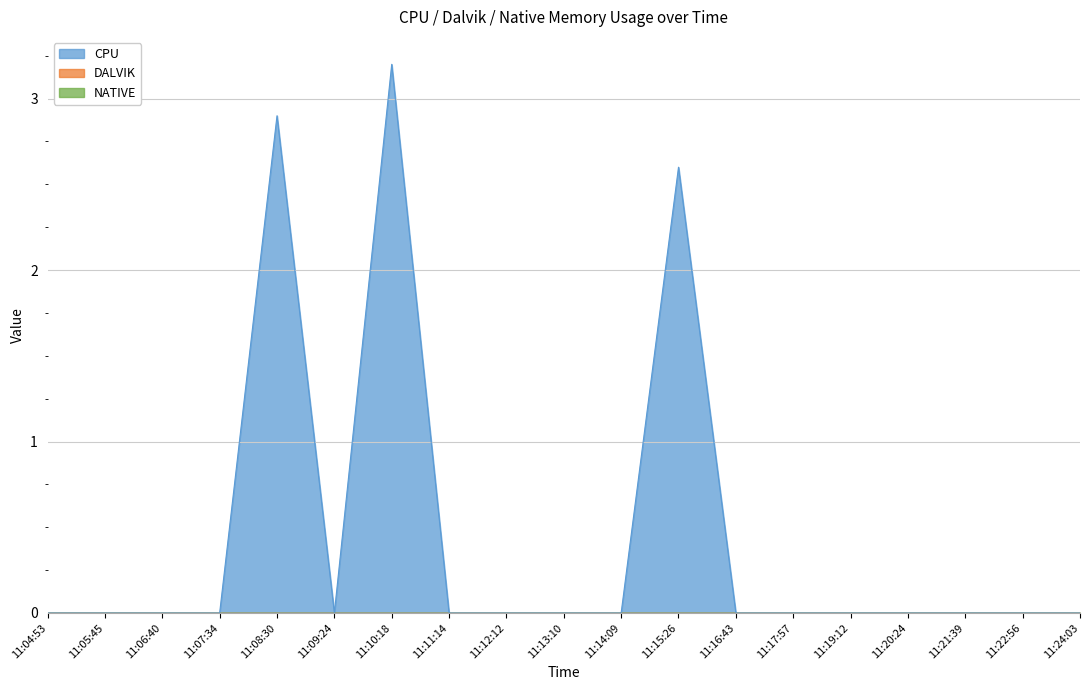

True or false: NATIVE and DALVIK intersect in this chart.

False